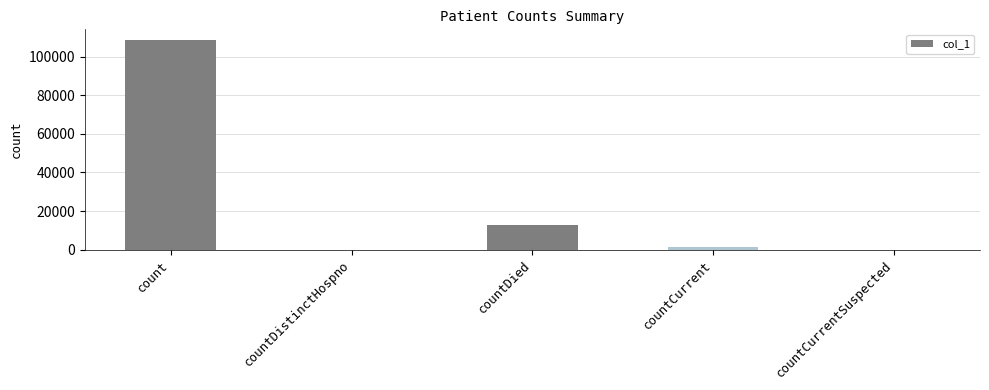

True or false: the data shows 12836 at countDied.

True